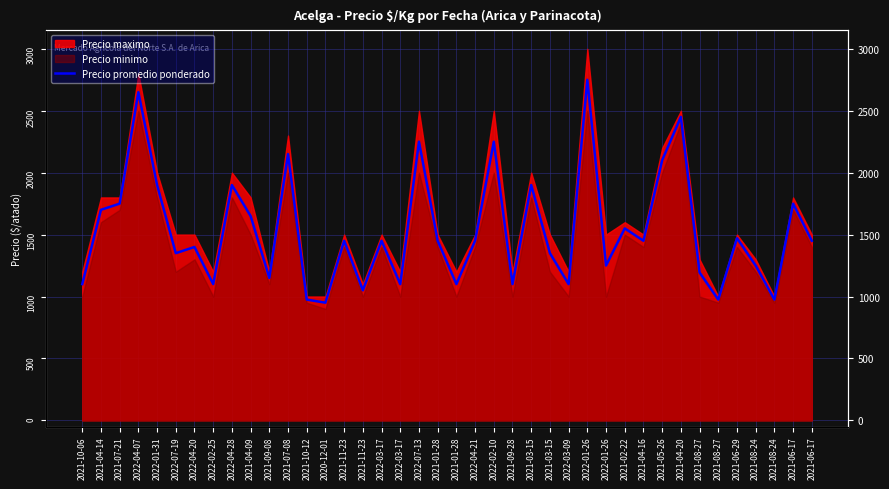

What is the sum of all values?

61340